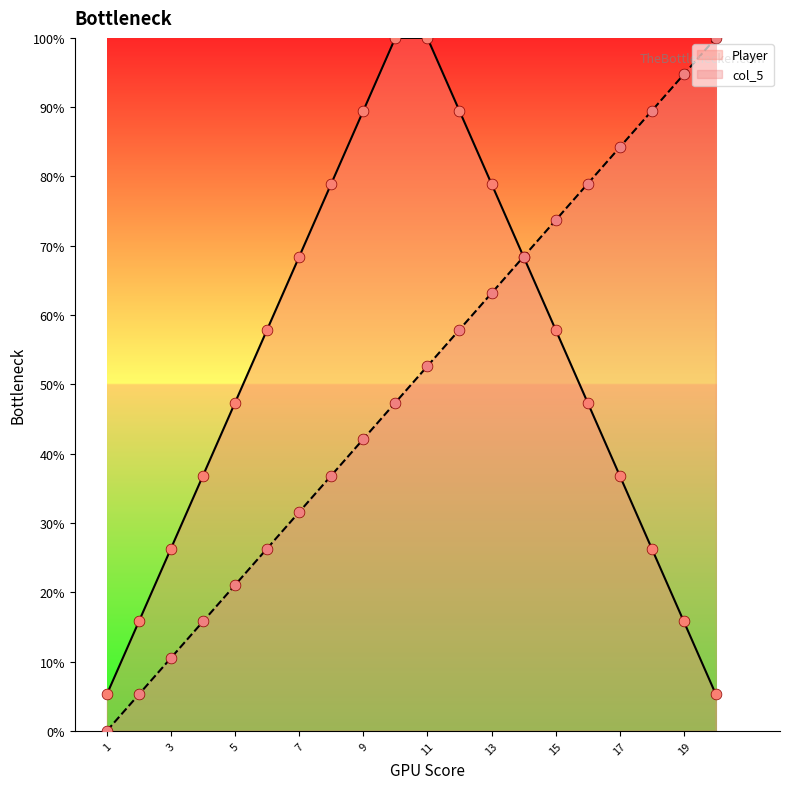

Which series has the widest spread of Y values?

col_5